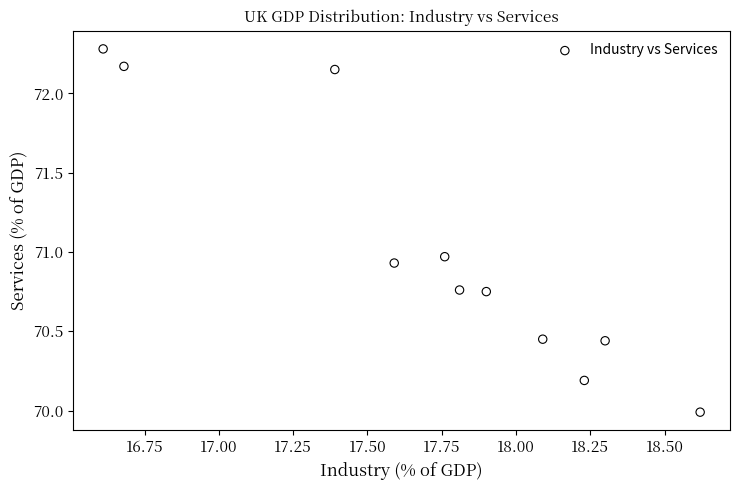

What is the average X value?

17.7